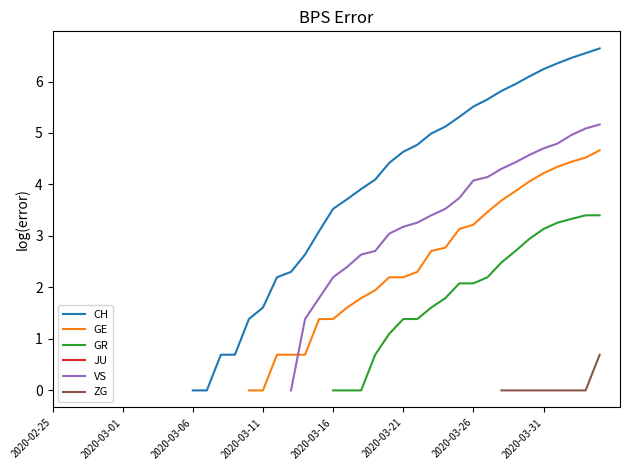

True or false: VS and GR intersect in this chart.

False